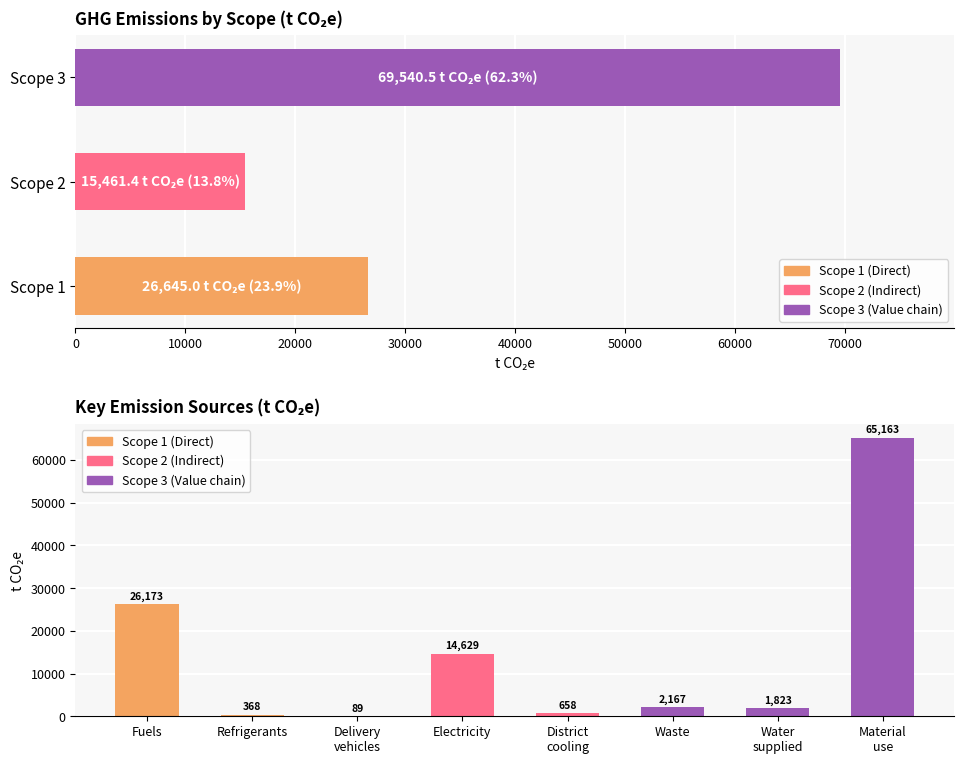

Count the number of values greater than 2166.

4